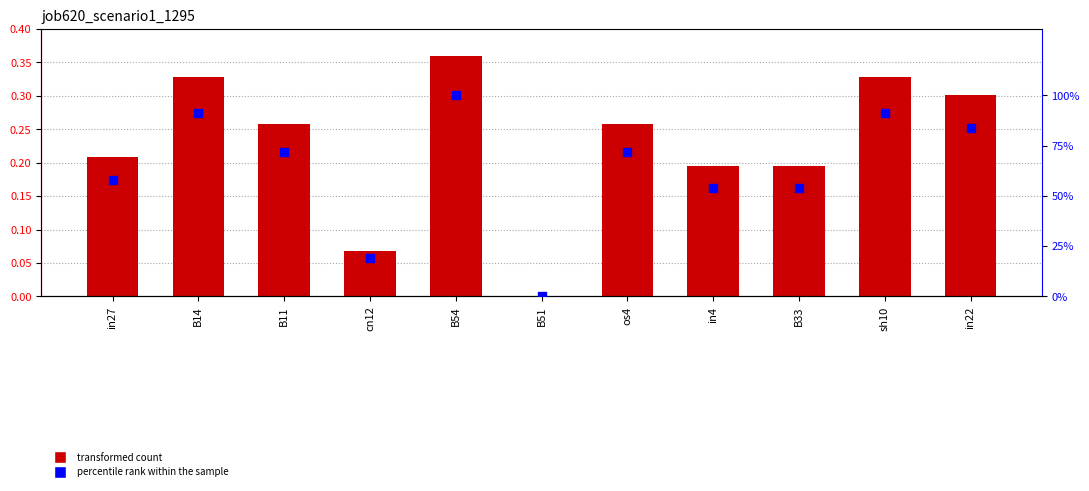

Is the value of percentile rank within the sample at sh10 greater than the value of job620_scenario1_1295 at B11?

Yes